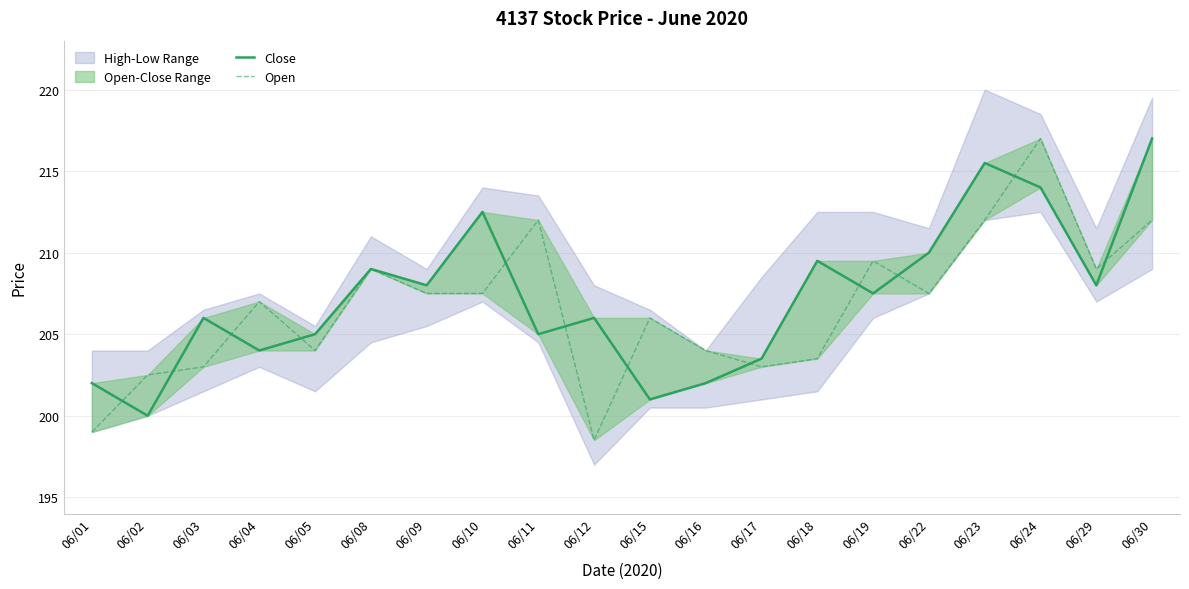

At 06/01, list the series in order from smallest to largest.

Open, Close